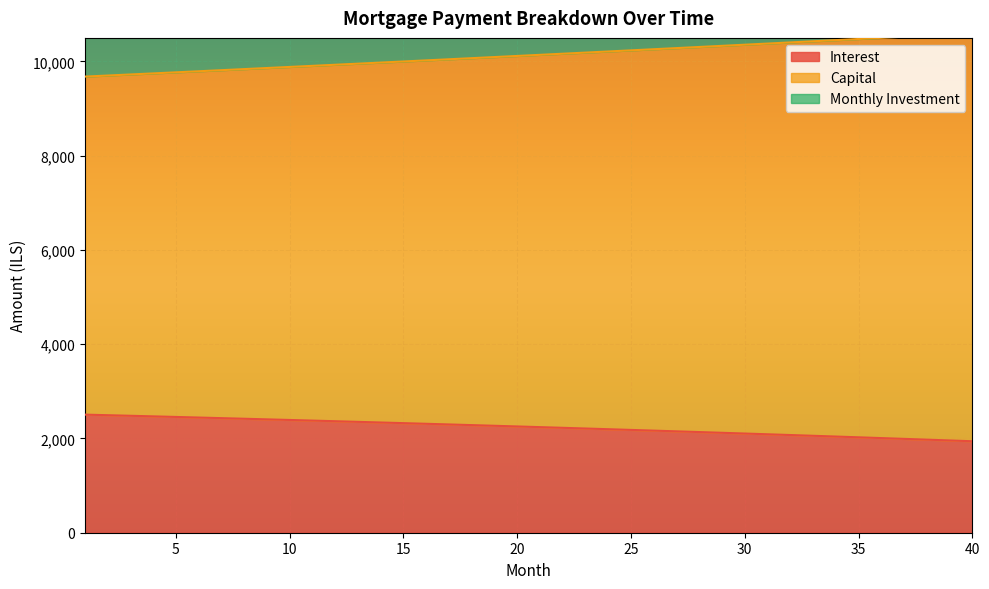

What is the total value across all series at 21?

12381.0